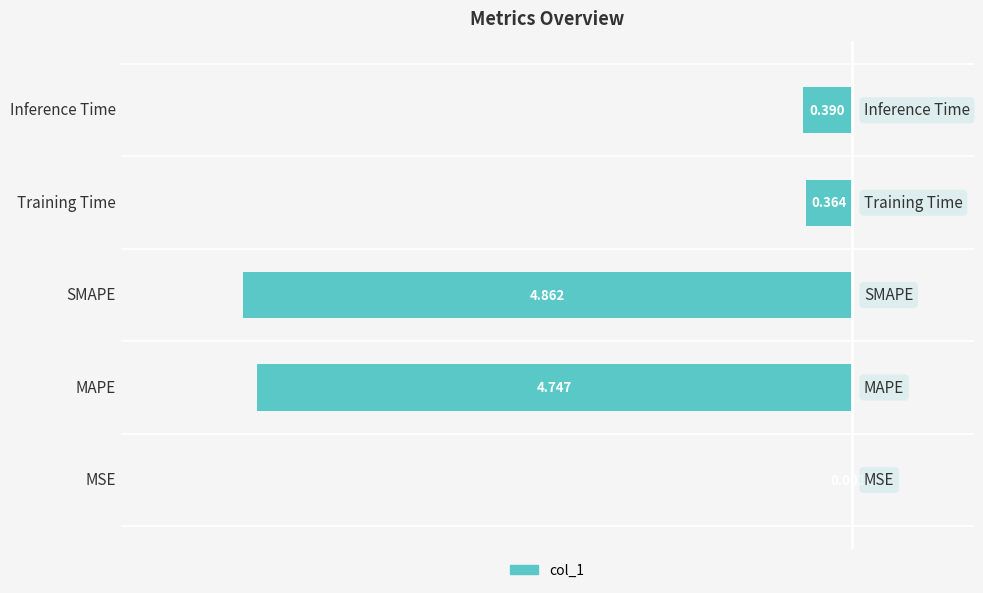

Are the bars horizontal?

Yes